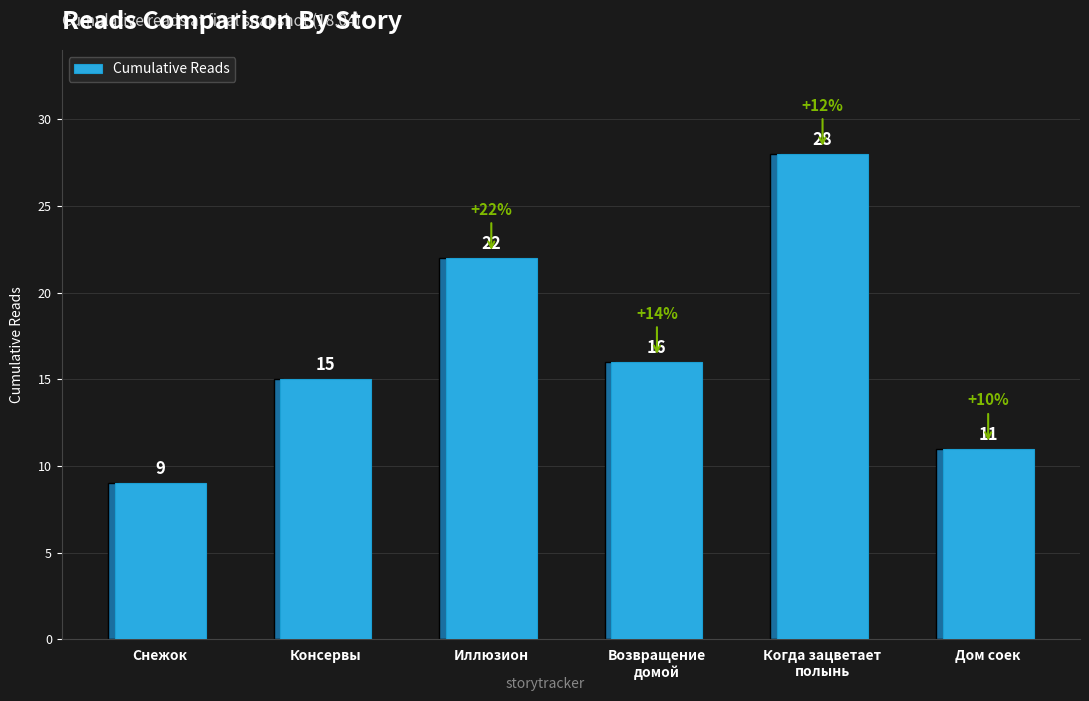

What is the greatest value displayed?

28